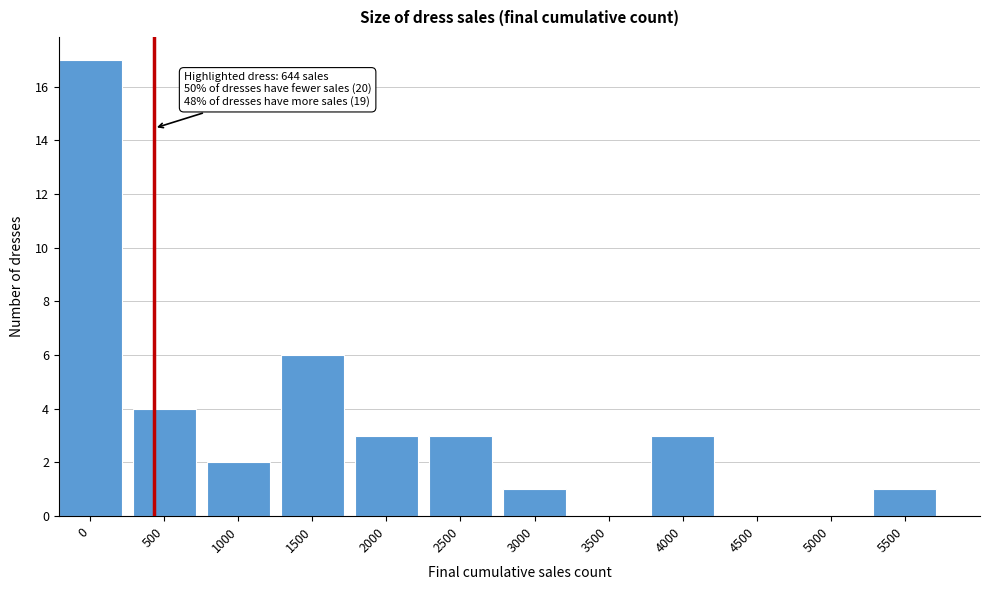

Reading left to right, transcribe all the data shown in this chart.

0=17	500=4	1000=2	1500=6	2000=3	2500=3	3000=1	3500=0	4000=3	4500=0	5000=0	5500=1